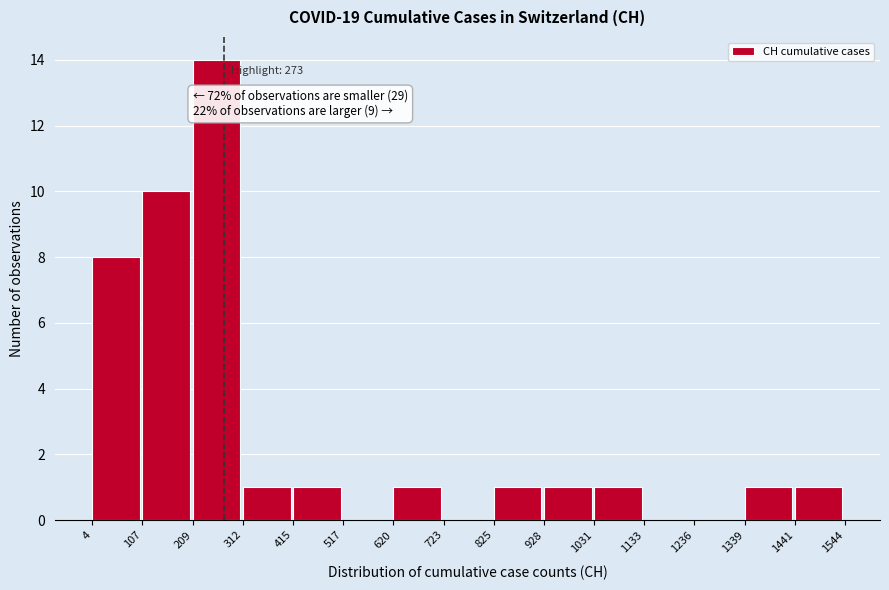

Over which range of the x-axis is the bar tallest?

209 to 312